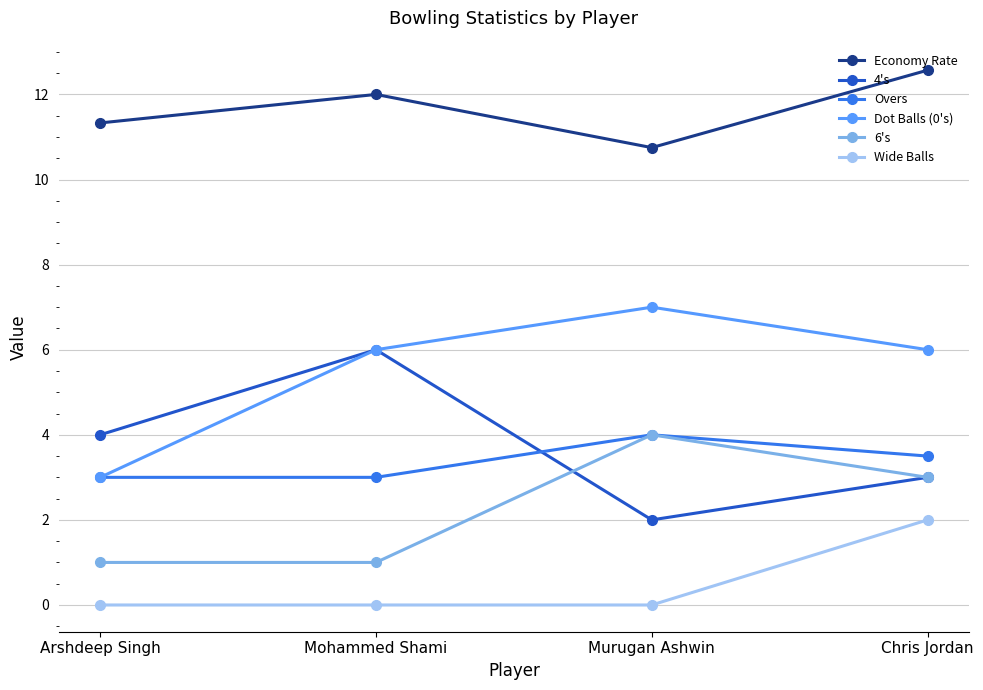

What is the difference between the highest and lowest values at Arshdeep Singh?

11.3